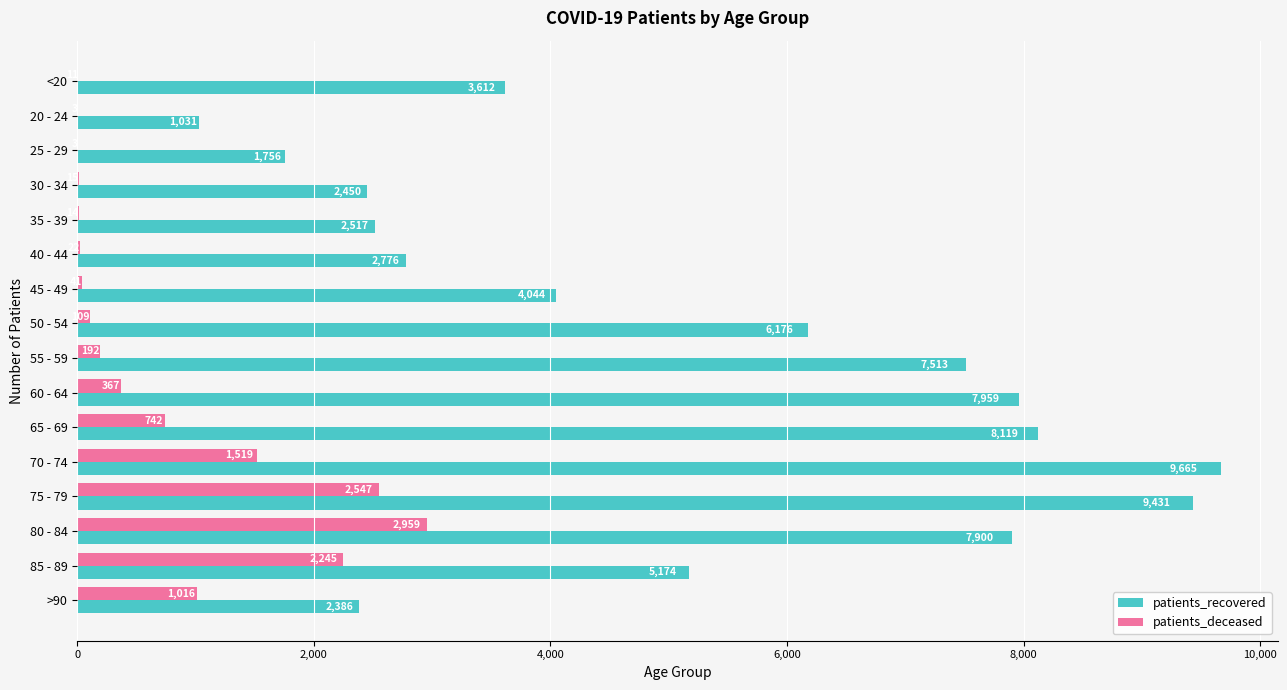

True or false: patients_recovered has a value of 7900 at 80 - 84.

True